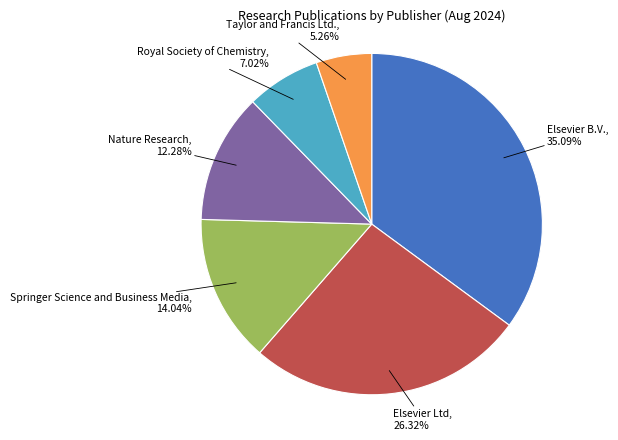

To the nearest percent, what is the difference between the largest and smallest slice percentages?

30%